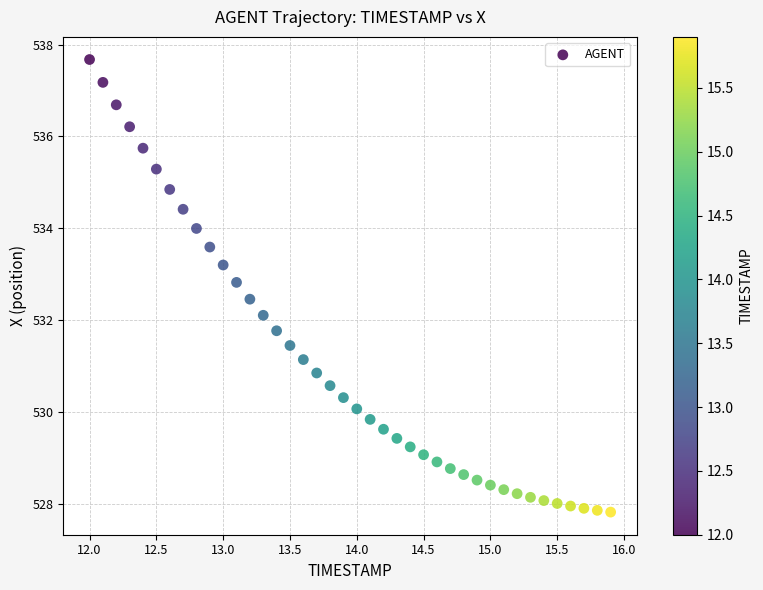

What is the range of Y values (max minus min)?

9.9